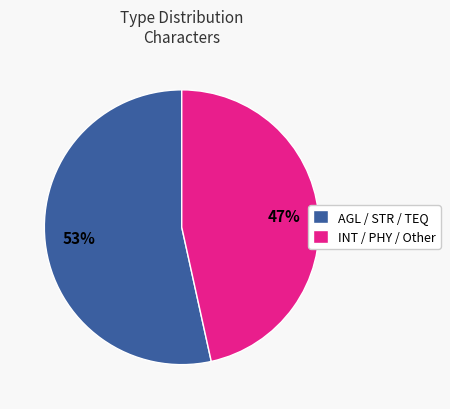

Count the number of slices in the pie.

2